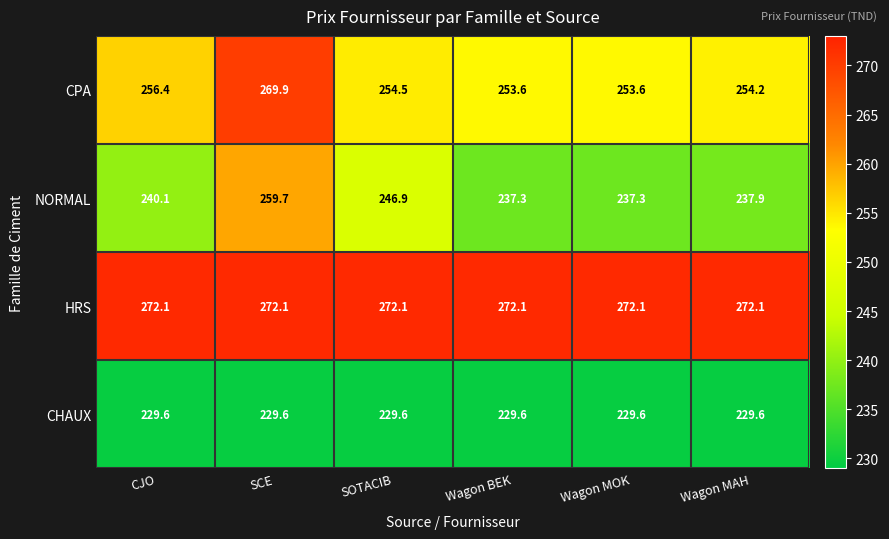

The CHAUX series shows 229.6 at CJO. True or false?

True